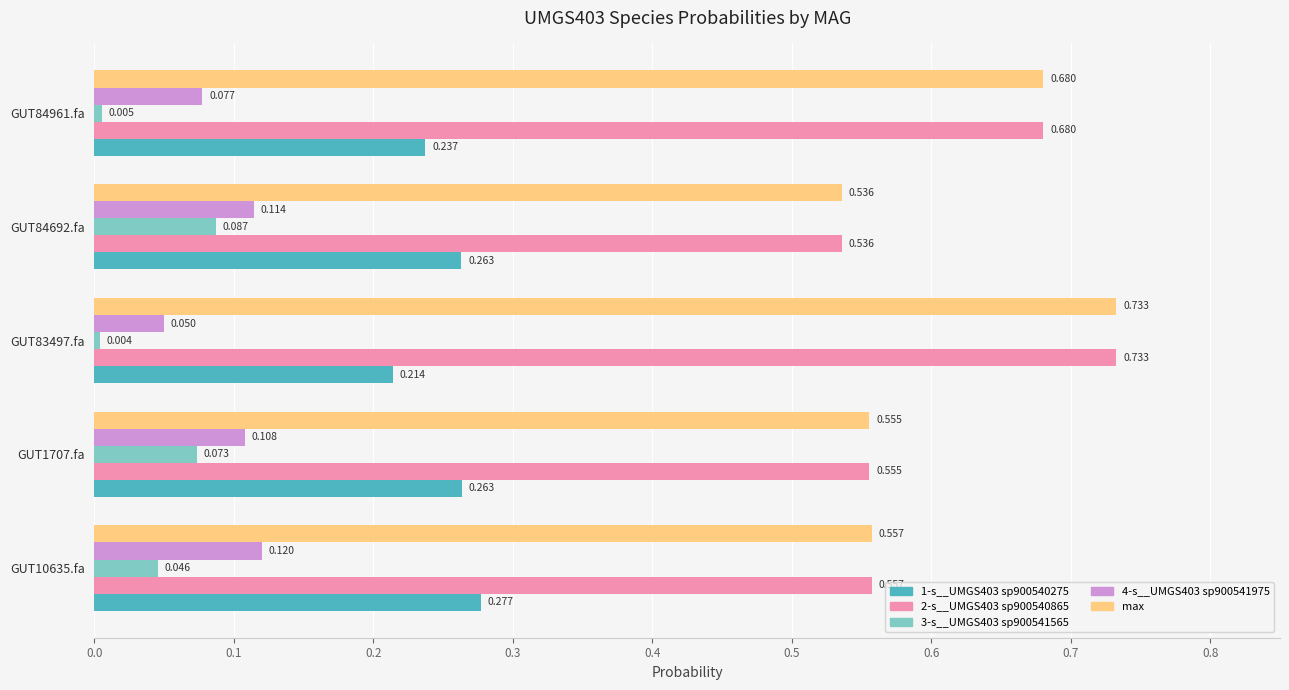

Is the value of max at GUT84961.fa greater than the value of 2-s__UMGS403 sp900540865 at GUT84692.fa?

Yes